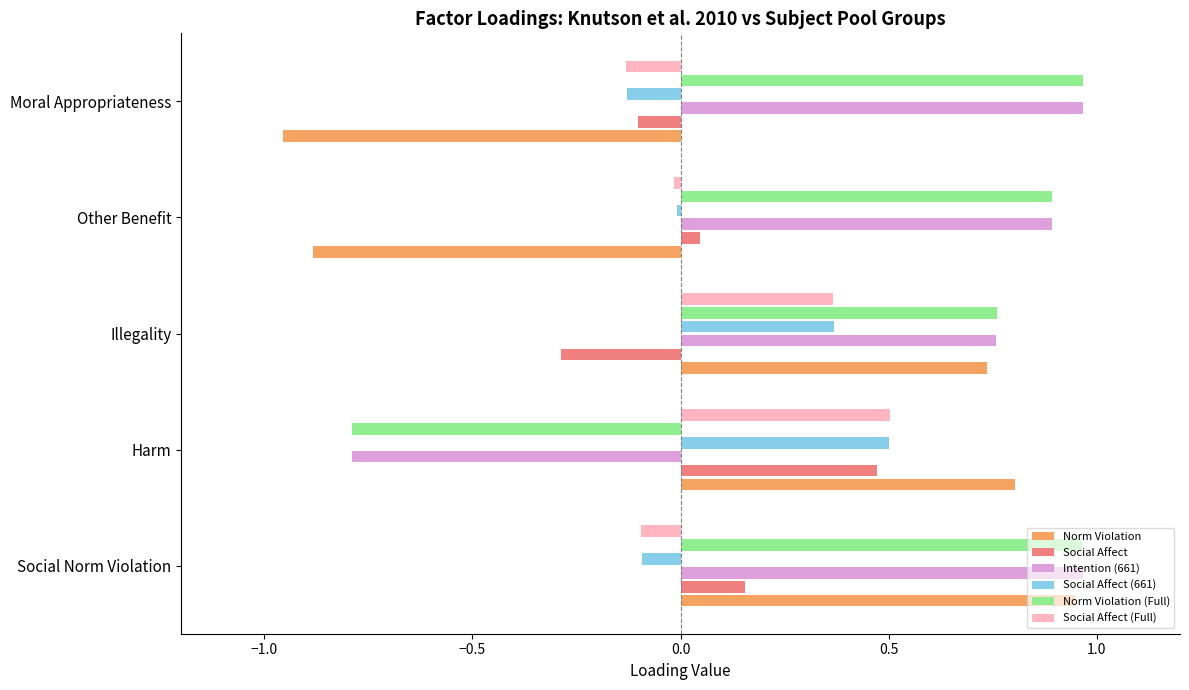

Which series changed the most between Social Norm Violation and Other Benefit?

Norm Violation